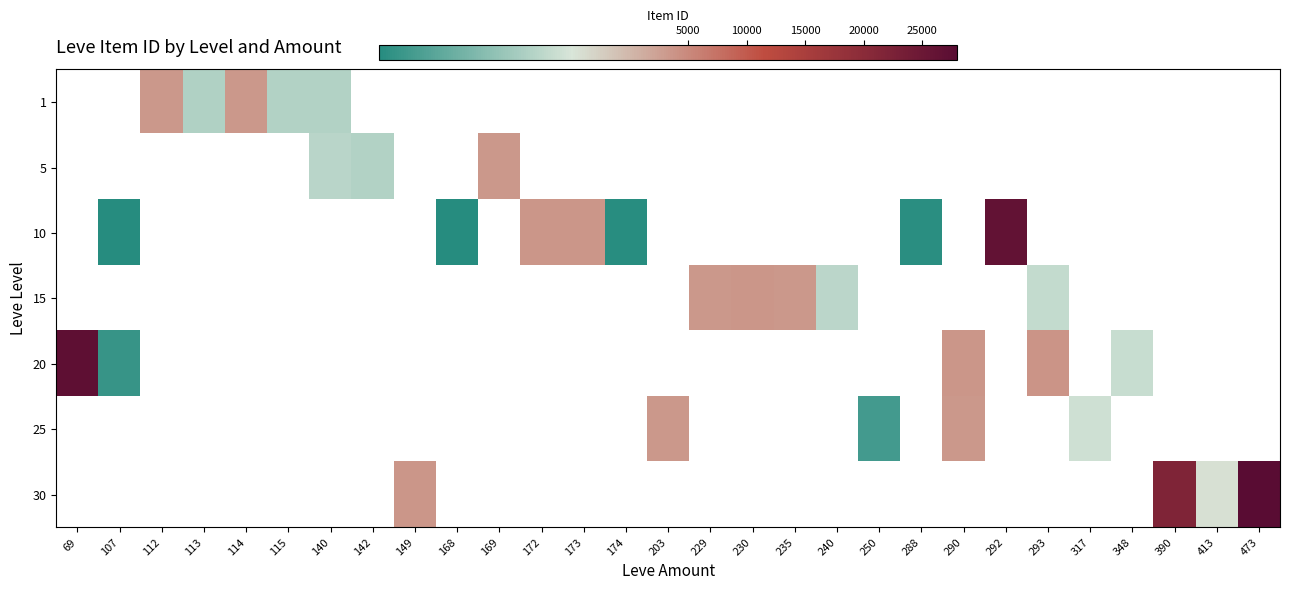

How many values in 20 are above zero?

5